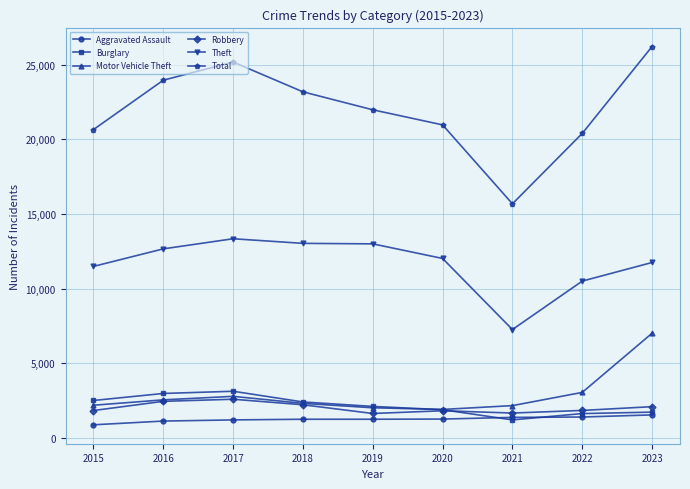

How many lines are shown in the chart?

6